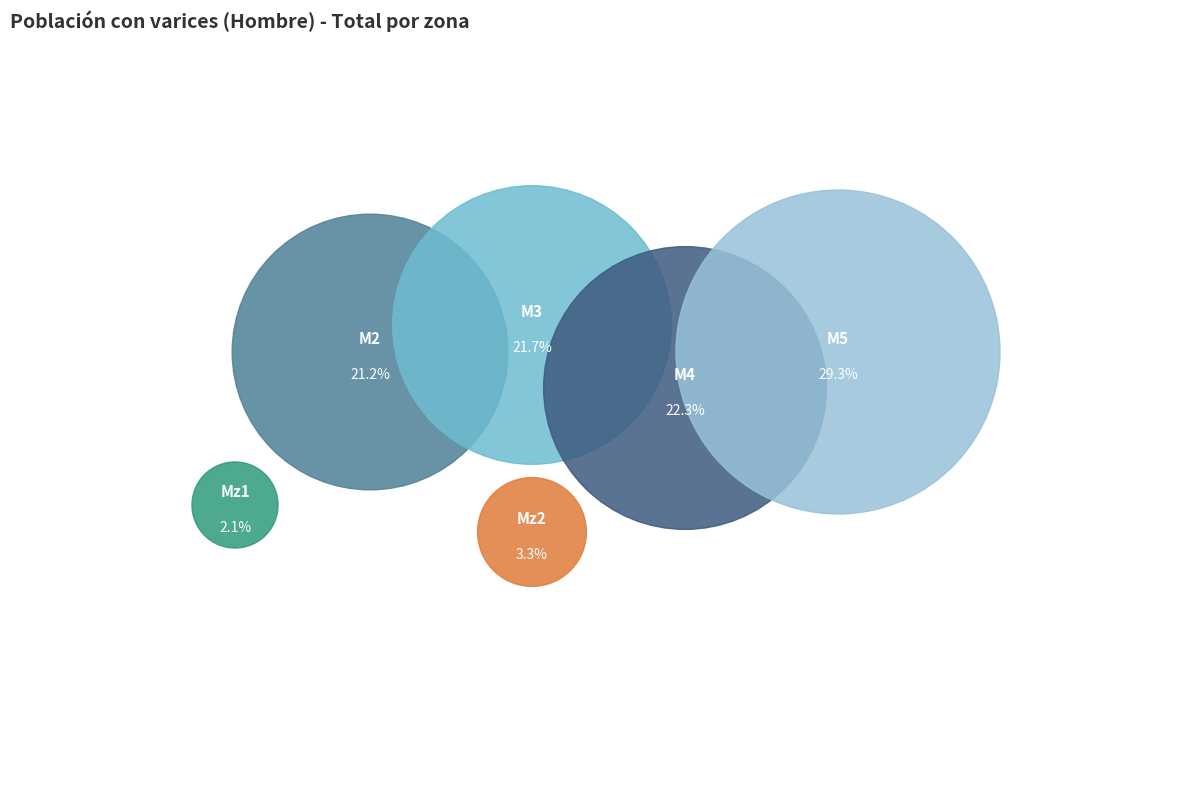

What is the ratio of the value at M3 to the value at M5?

0.7